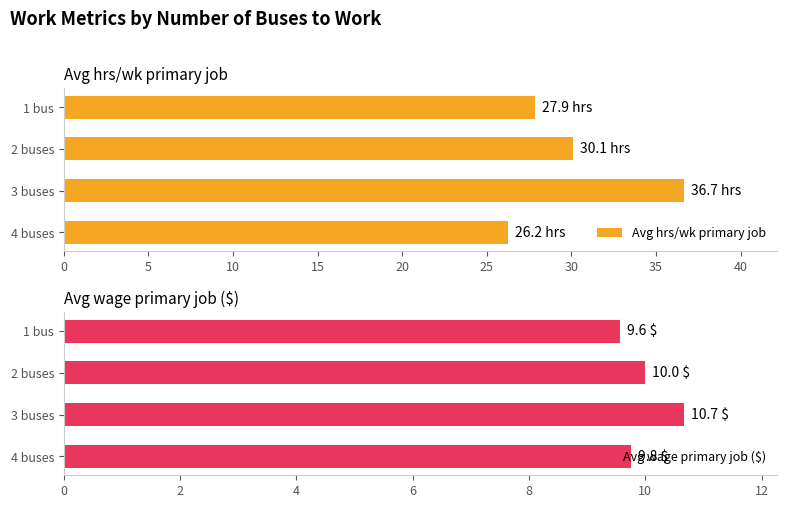

What is the value of the Avg wage primary job ($) bar at the 2nd from the left?

10.0